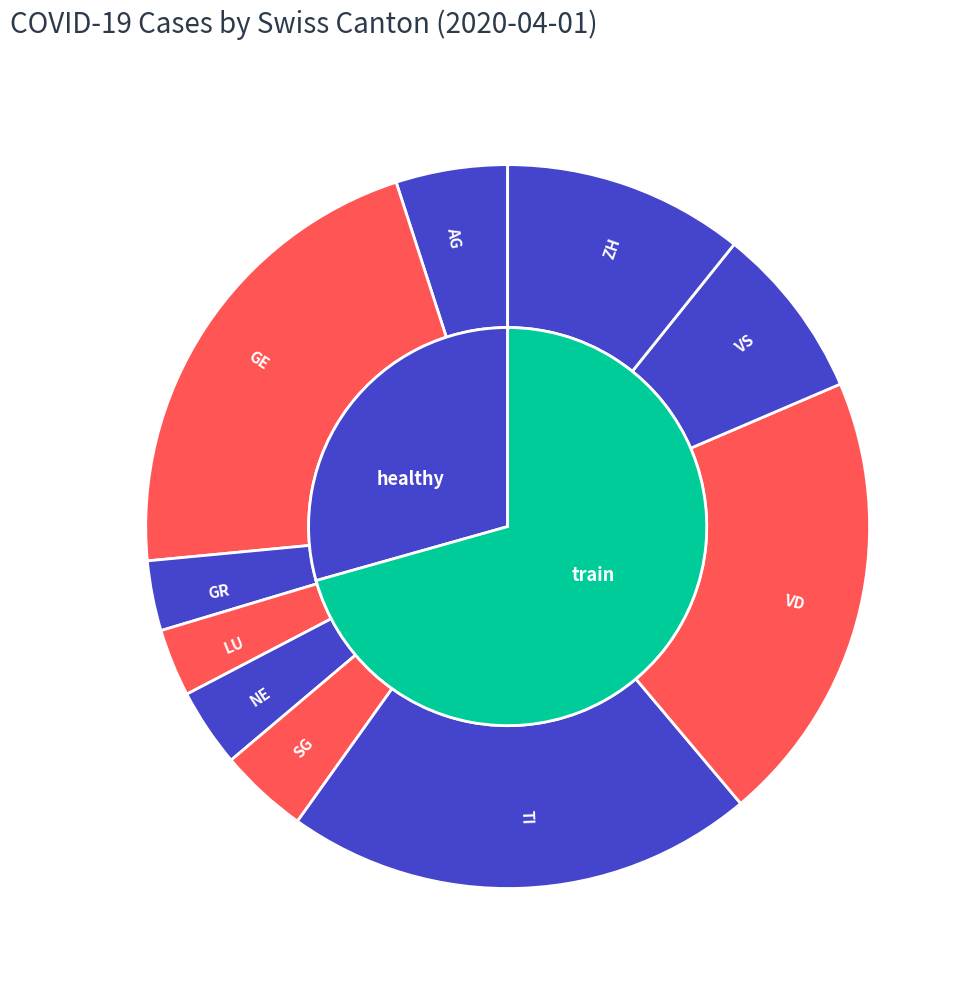

Combined, do SG and NE account for over 50%?

No